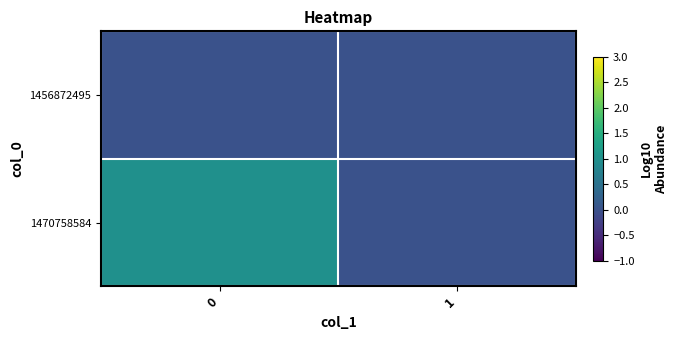

How many series are shown in this chart?

2